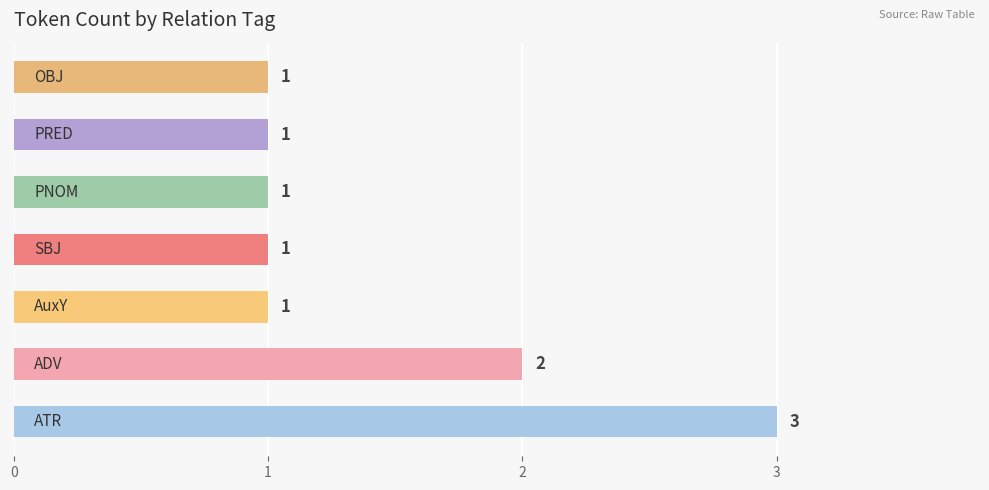

What is the sum of all values?

10